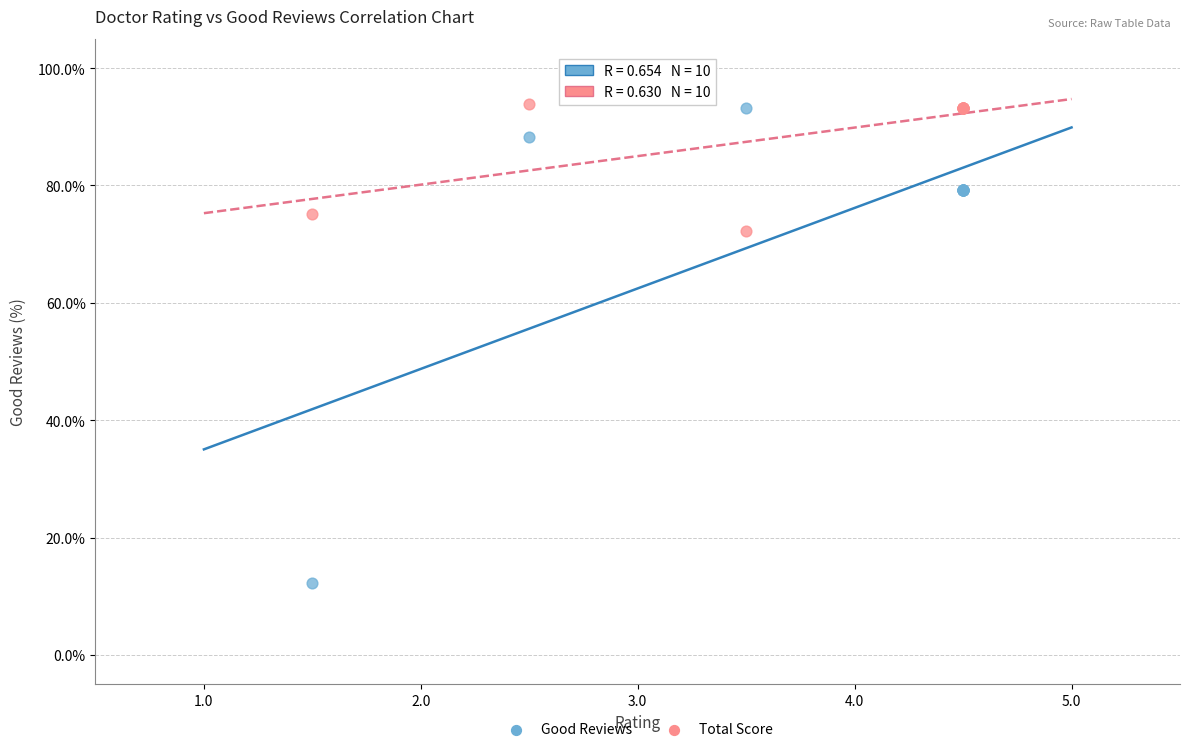

Which series reaches the minimum Y coordinate?

Good Reviews